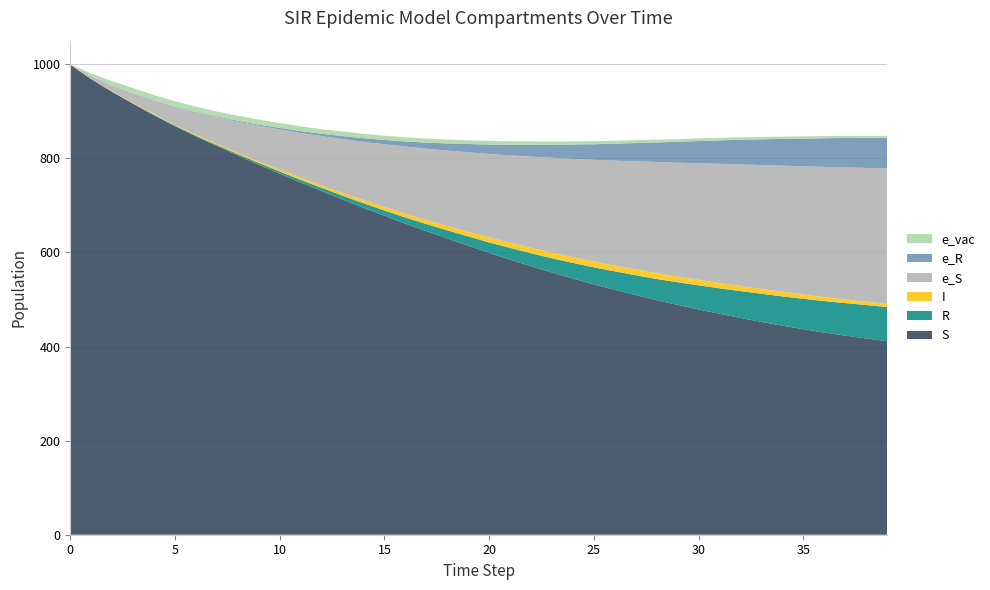

Reading left to right, extract all data points from this chart.

S: 999.0	968.0	941.1	915.9	891.3	868.0	846.2	826.0	805.9	786.2	767.4	748.4	730.6	712.4	694.8	678.0	661.2	645.1	629.6	614.4	598.9	584.6	570.6	557.2	544.4	532.0	520.4	509.2	498.3	488.4	478.7	469.5	460.6	452.3	444.3	436.7	429.6	423.1	417.1	411.1
R: 0.0	0.2	0.4	0.6	1.0	1.4	1.8	2.3	3.0	3.7	4.5	5.6	6.7	8.2	9.6	11.2	12.9	15.1	17.3	19.6	22.1	24.9	27.4	30.2	33.2	36.1	39.2	42.2	45.1	48.2	51.3	54.3	57.1	59.8	62.2	64.7	66.9	69.2	71.0	72.7
I: 1.0	0.8	0.6	1.4	1.6	1.5	2.1	2.6	2.8	3.5	4.2	4.5	5.2	5.8	6.5	7.4	8.2	8.7	9.2	9.9	10.5	10.9	11.7	12.1	12.2	12.3	12.3	12.3	12.6	12.2	11.7	11.3	10.8	10.2	9.8	9.1	8.4	7.7	7.2	6.7
e_S: 0.0	5.4	11.7	20.3	29.3	38.5	47.7	56.8	66.2	75.9	85.5	95.3	104.8	114.5	124.0	133.3	142.6	151.6	160.3	168.9	177.7	185.9	194.0	201.7	209.1	216.3	223.1	229.7	236.1	242.0	247.8	253.2	258.5	263.4	268.1	272.6	276.8	280.7	284.2	287.8
e_R: 0.0	0.4	0.5	0.5	0.7	0.8	1.0	1.3	1.8	2.4	3.0	3.9	4.9	6.3	7.7	9.3	10.9	12.9	15.2	17.5	19.9	22.6	25.0	27.7	30.4	33.1	36.1	39.0	41.6	44.4	47.3	49.9	52.3	54.6	56.7	58.9	60.8	62.6	64.0	65.3
e_vac: 0.0	5.3	9.8	10.7	10.2	11.0	11.0	10.4	10.7	10.7	10.3	10.2	9.4	9.8	9.4	8.9	8.9	8.5	8.1	7.8	7.9	7.4	7.3	7.0	6.7	6.6	6.2	6.2	6.0	5.5	5.5	5.3	5.2	5.1	5.0	4.7	4.6	4.3	4.1	4.2